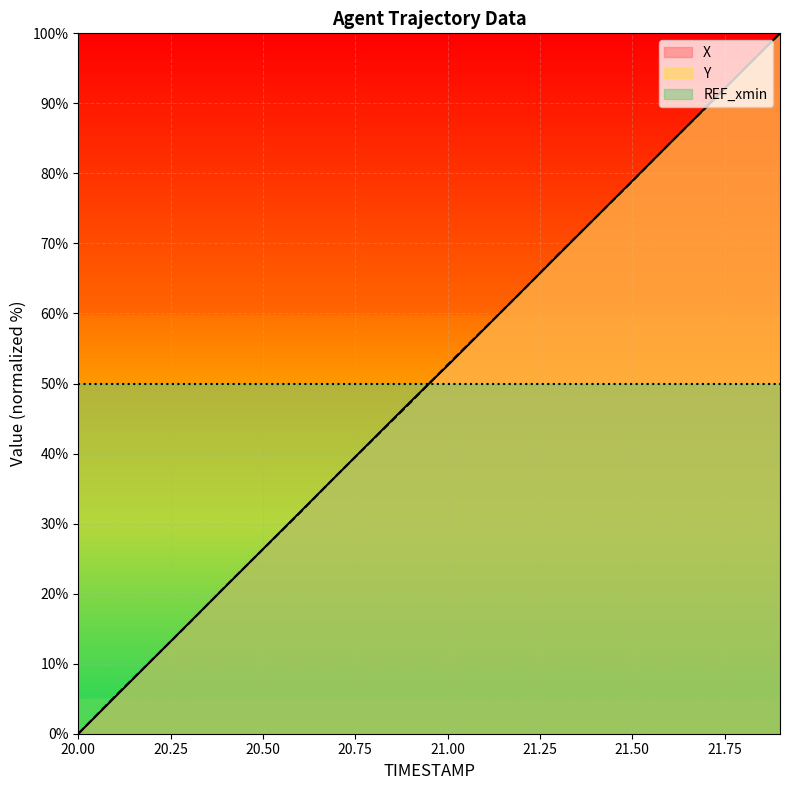

What is the label of the 15th point from the left?

21.4